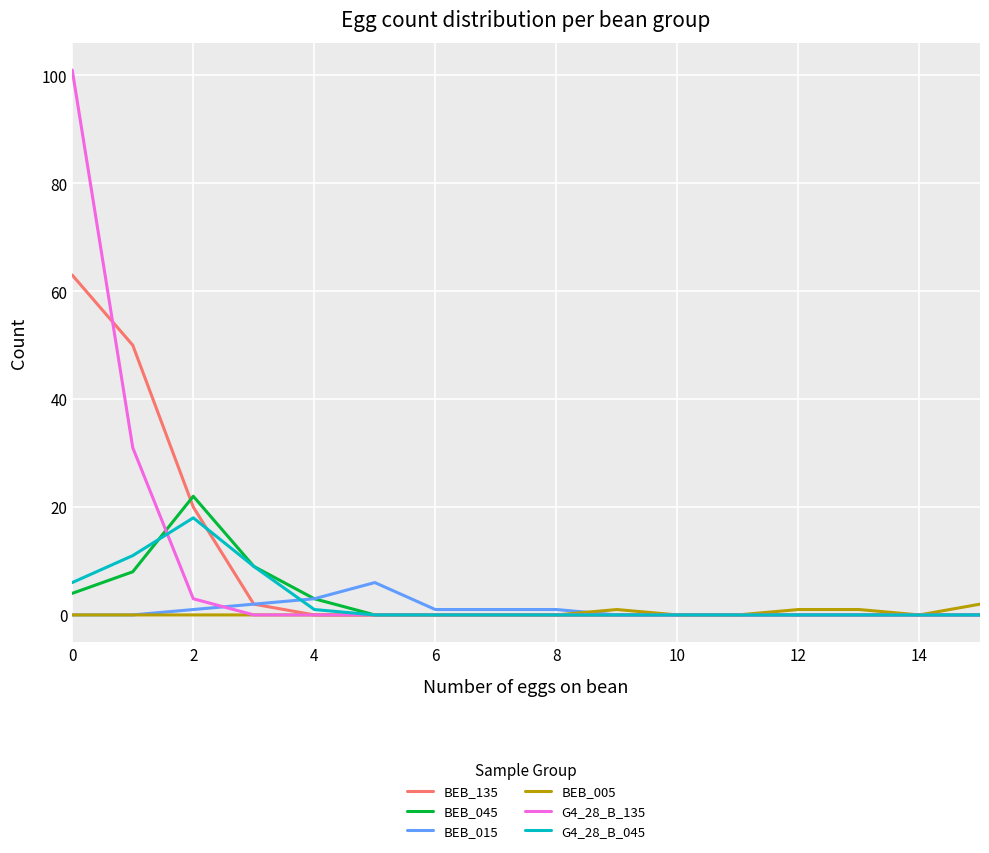

What are all the series names shown in the legend?

BEB_135, BEB_045, BEB_015, BEB_005, G4_28_B_135, G4_28_B_045